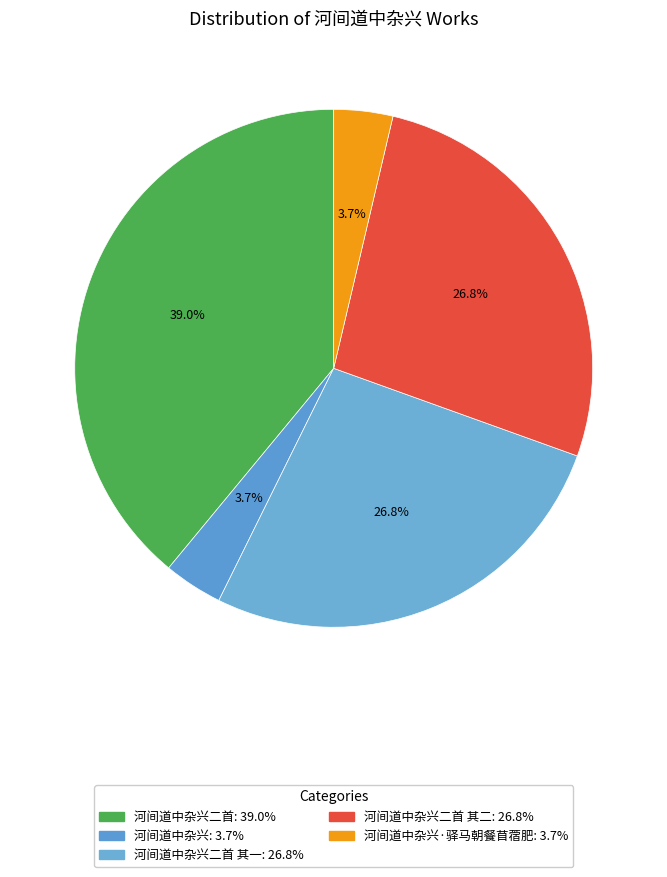

Count the number of slices in the pie.

5